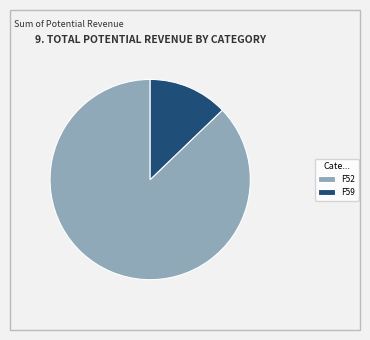

The F52 slice represents 95% of the pie. True or false?

False